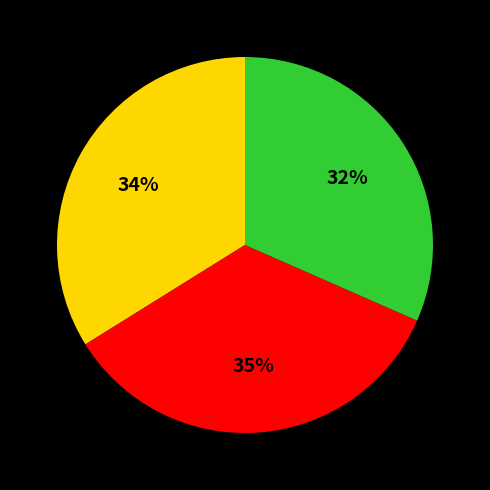

Does any single category account for the majority?

No